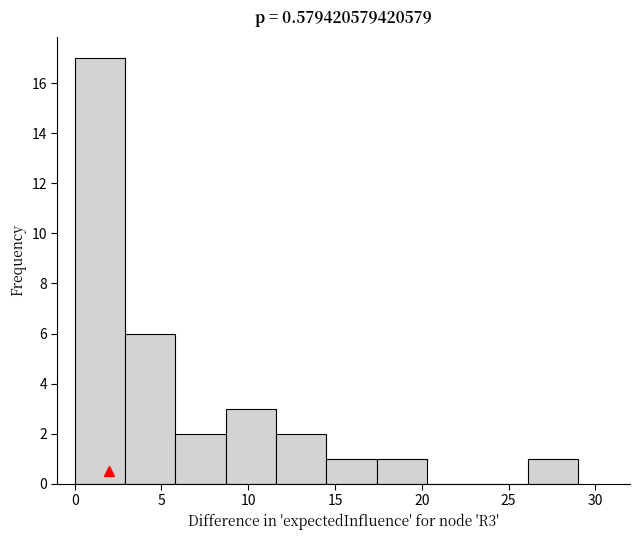

What is the height of the bar covering 0.0 to 2.9 on the x-axis? Neither the bar edges nor the heights are printed on the chart, so give them approximately, as read against the axes.

17